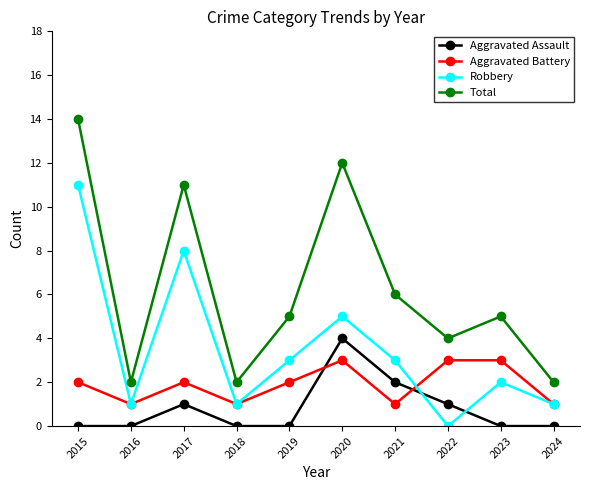

What is the sum of all Total values?

63